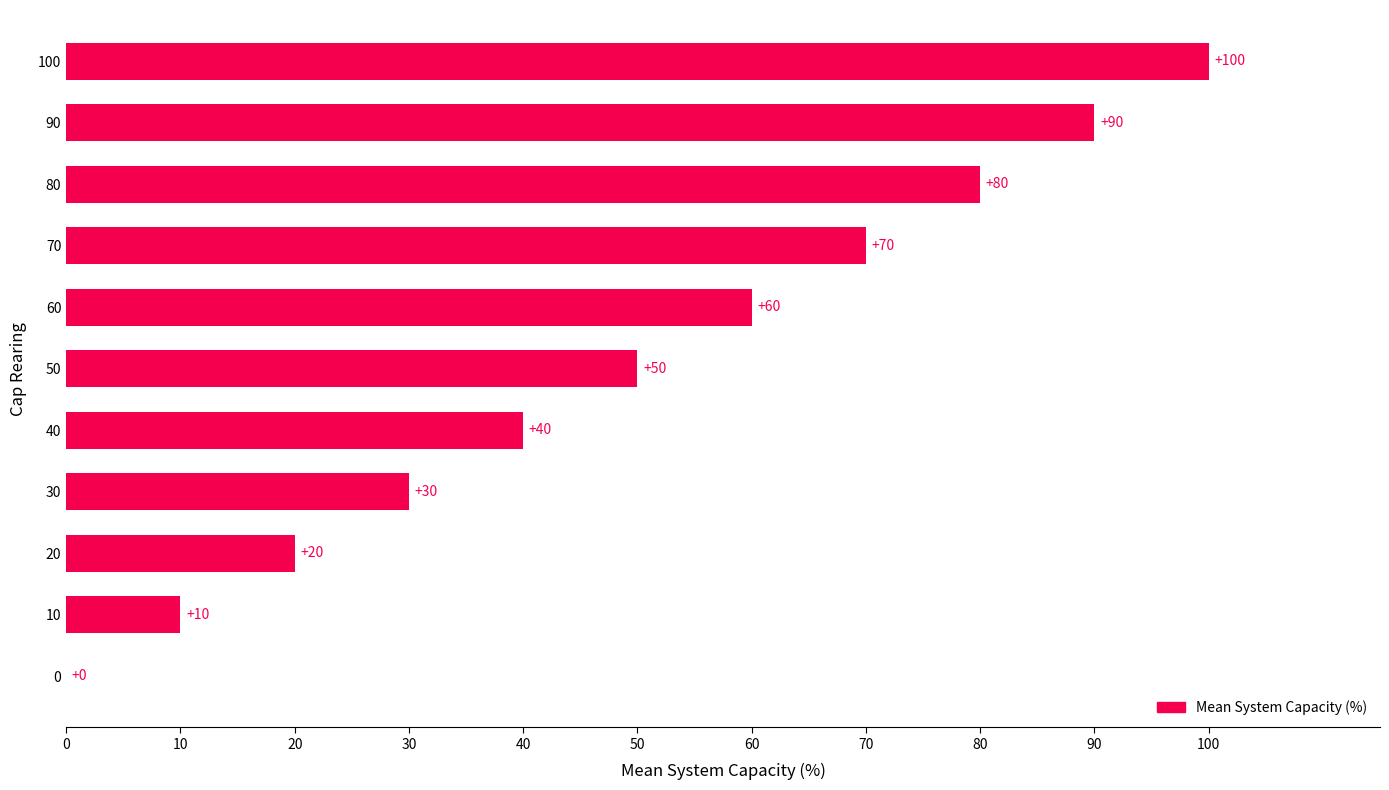

Reading bottom to top, what are all the values shown in this chart?

0=0	10=10	20=20	30=30	40=40	50=50	60=60	70=70	80=80	90=90	100=100